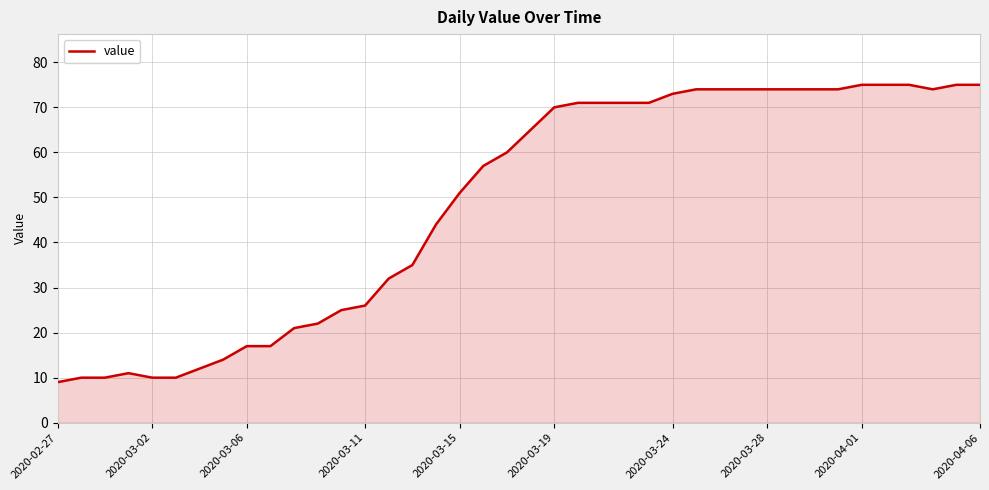

What is the smallest value displayed?

9